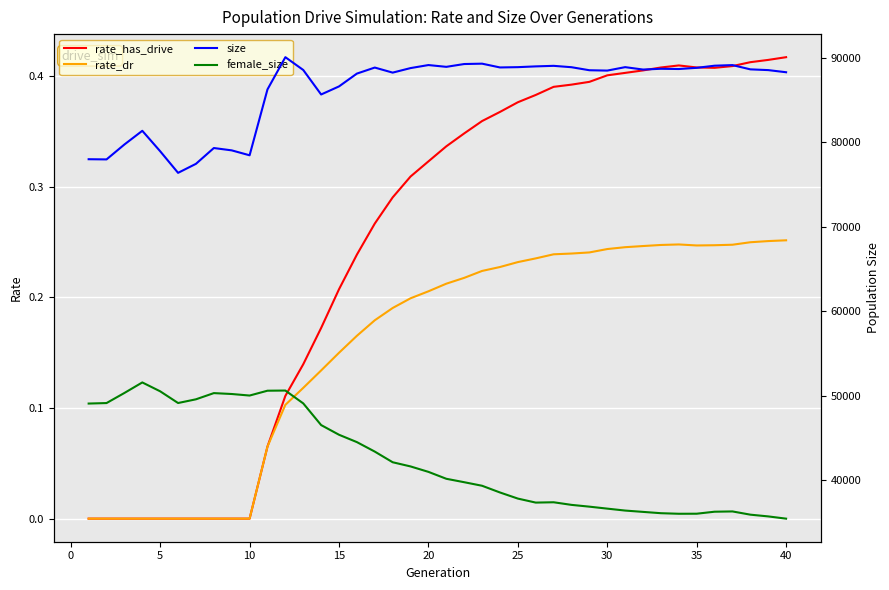

What is the difference between the maximum and minimum values in the size series?

13688.0